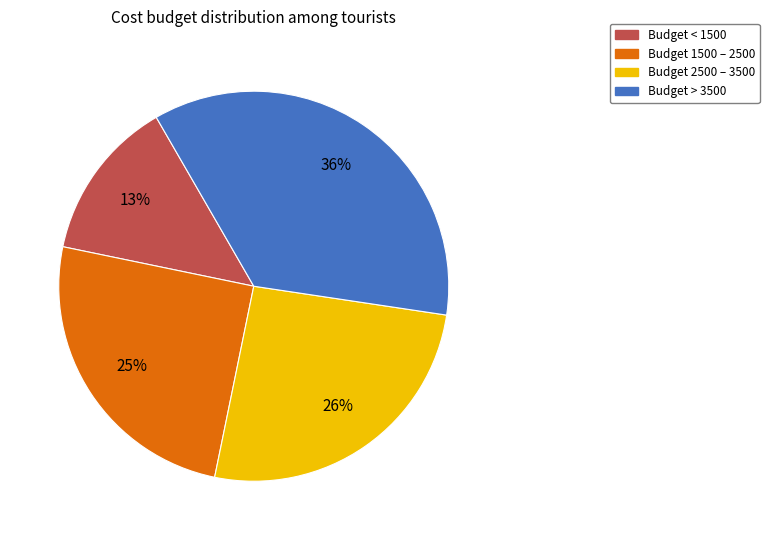

To the nearest percent, what is the average slice percentage?

25%